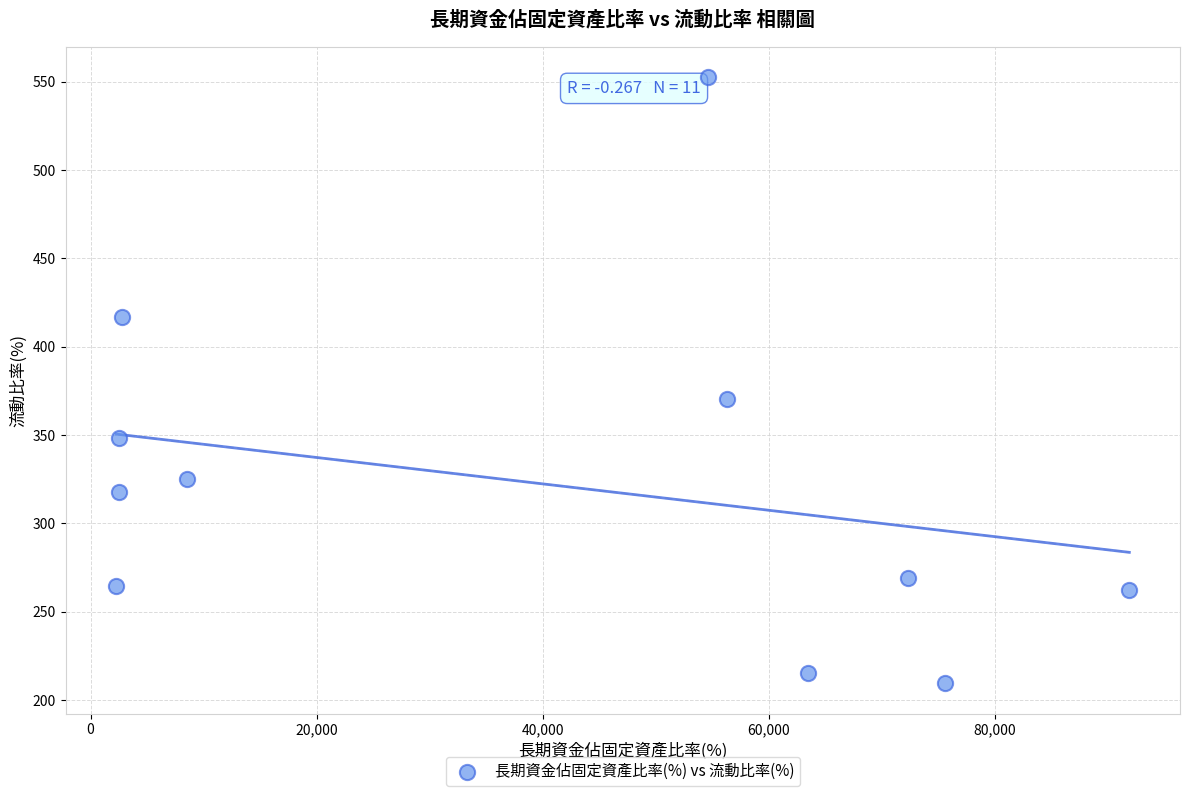

What Y value in the scatter plot is closest to 381?

370.3